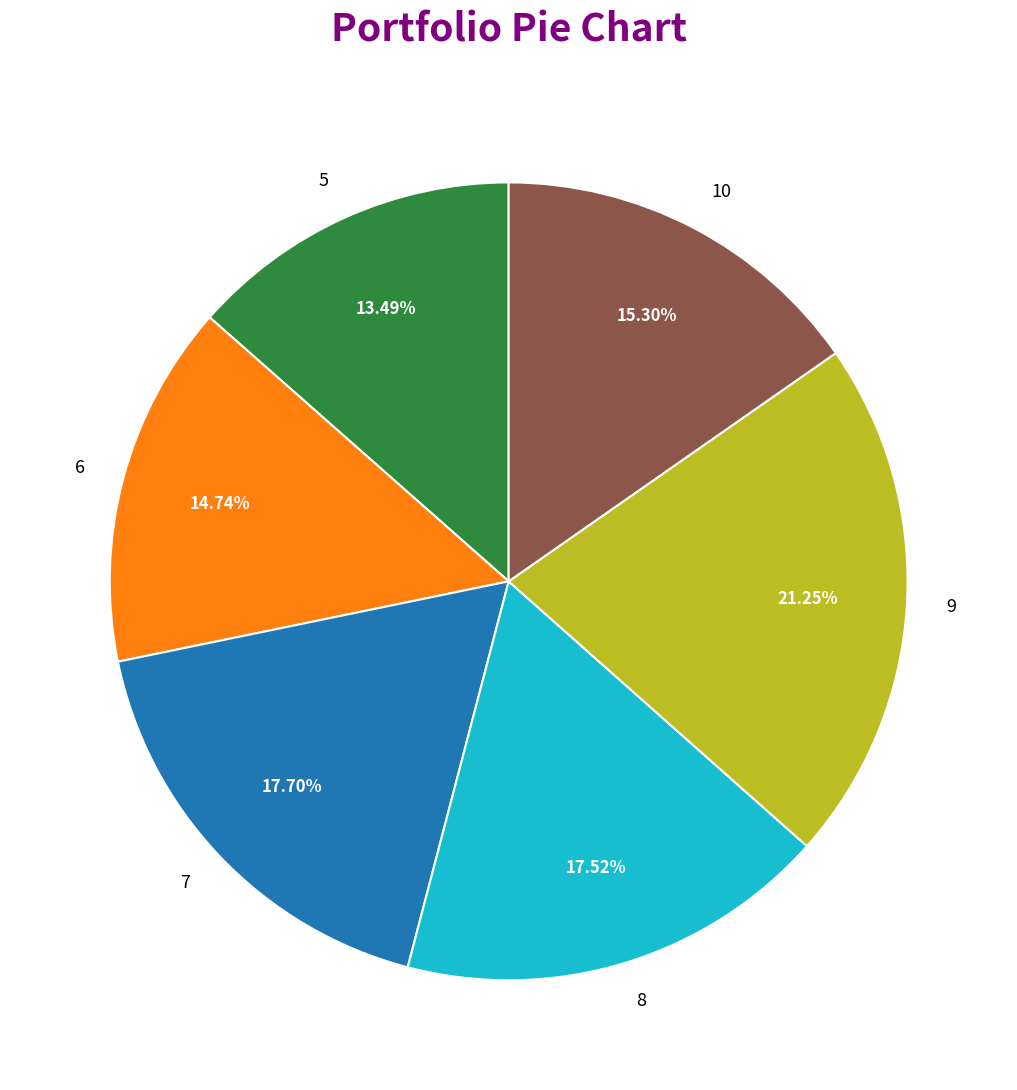

Is it true that 8 is 23% of the pie?

False